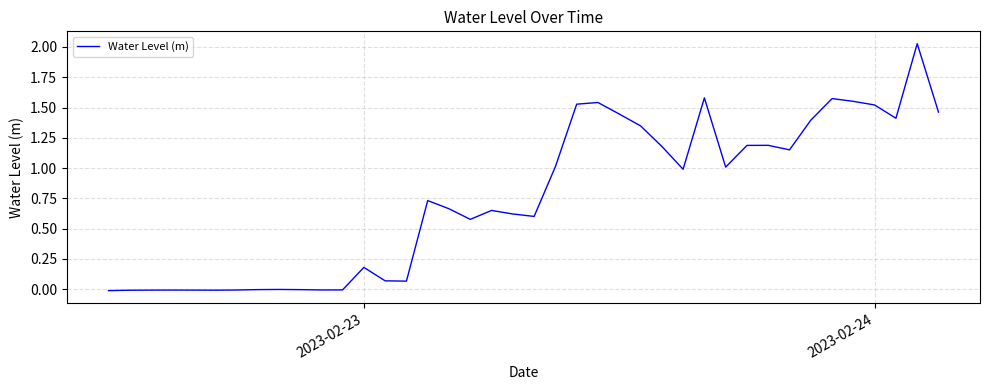

Reading left to right, what are all the values shown in this chart?

-0.0	-0.0	-0.0	-0.0	-0.0	-0.0	-0.0	-0.0	-0.0	-0.0	-0.0	-0.0	0.2	0.1	0.1	0.7	0.7	0.6	0.7	0.6	0.6	1.0	1.5	1.5	1.4	1.3	1.2	1.0	1.6	1.0	1.2	1.2	1.2	1.4	1.6	1.6	1.5	1.4	2.0	1.5